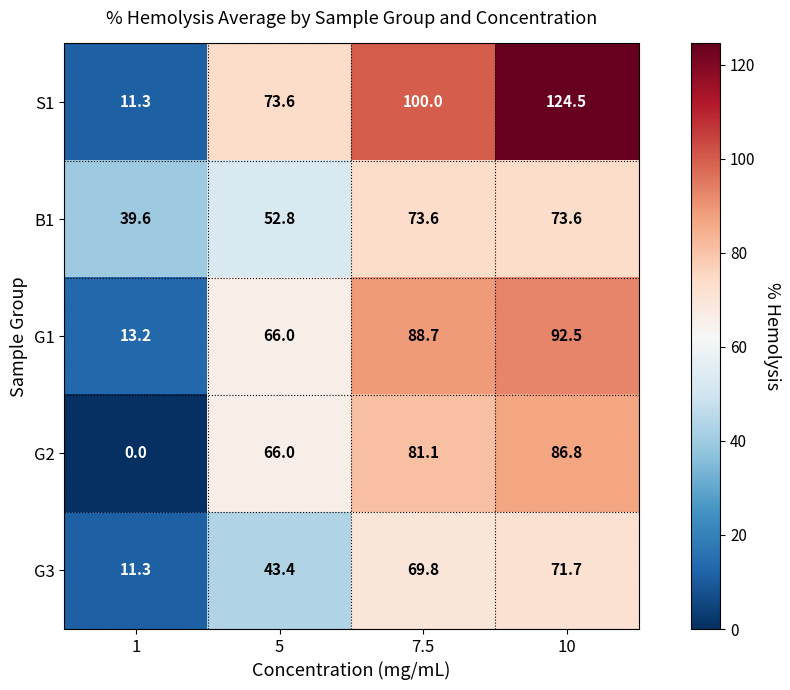

The value of G1 at 1 is 21.2. True or false?

False